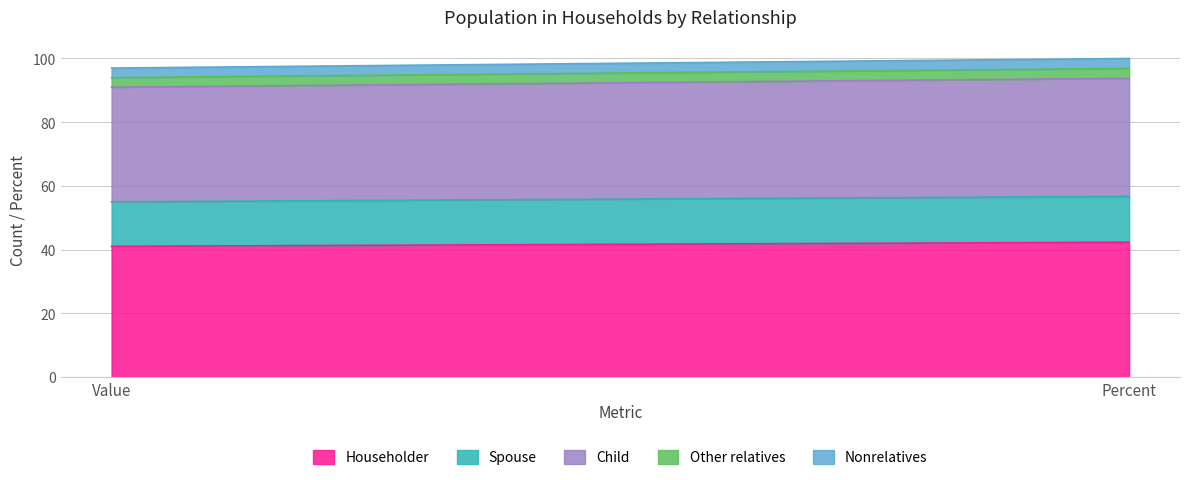

What is the label of the 2nd point from the left?

Percent